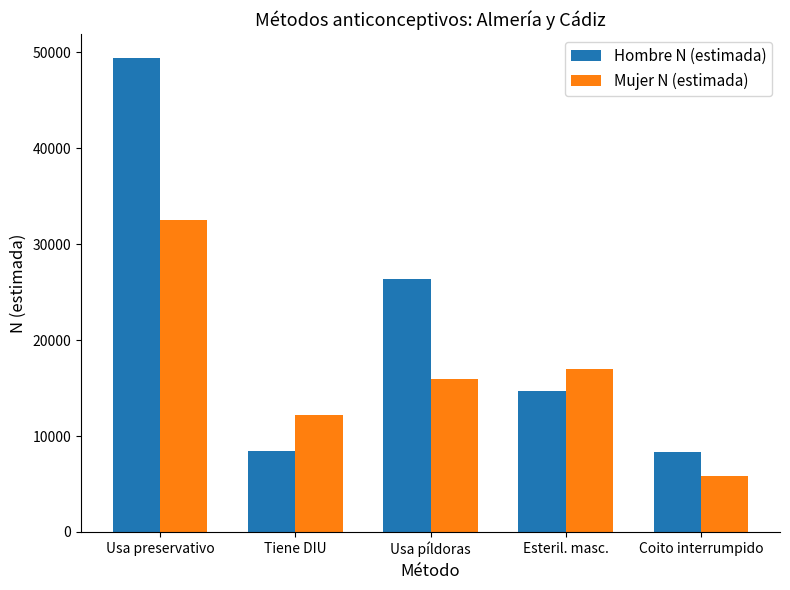

Where is Mujer N (estimada) nearest to the value 19179?

Esteril. masc.